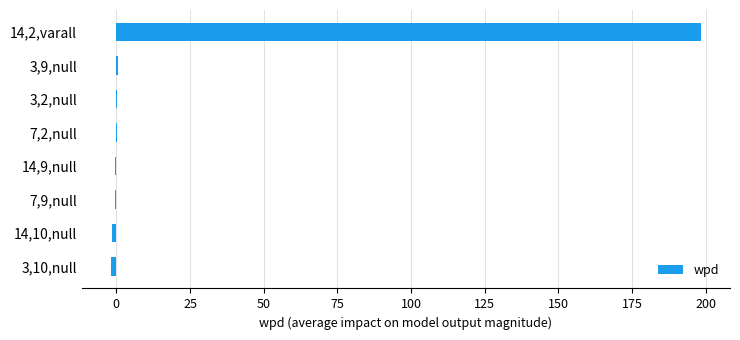

What is the greatest value displayed?

198.3